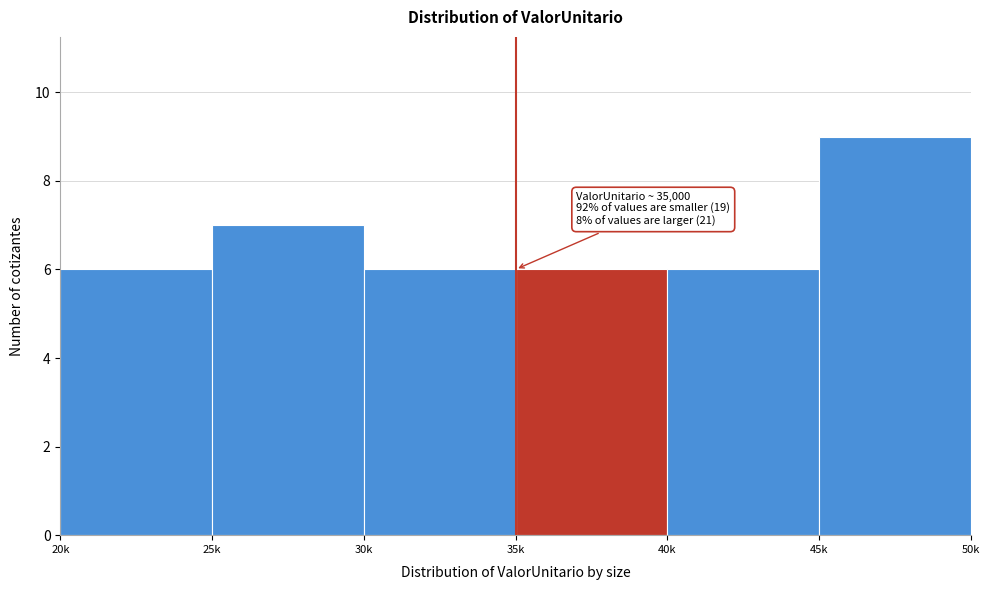

Reading right to left, list all the values displayed in this chart.

9	6	6	6	7	6